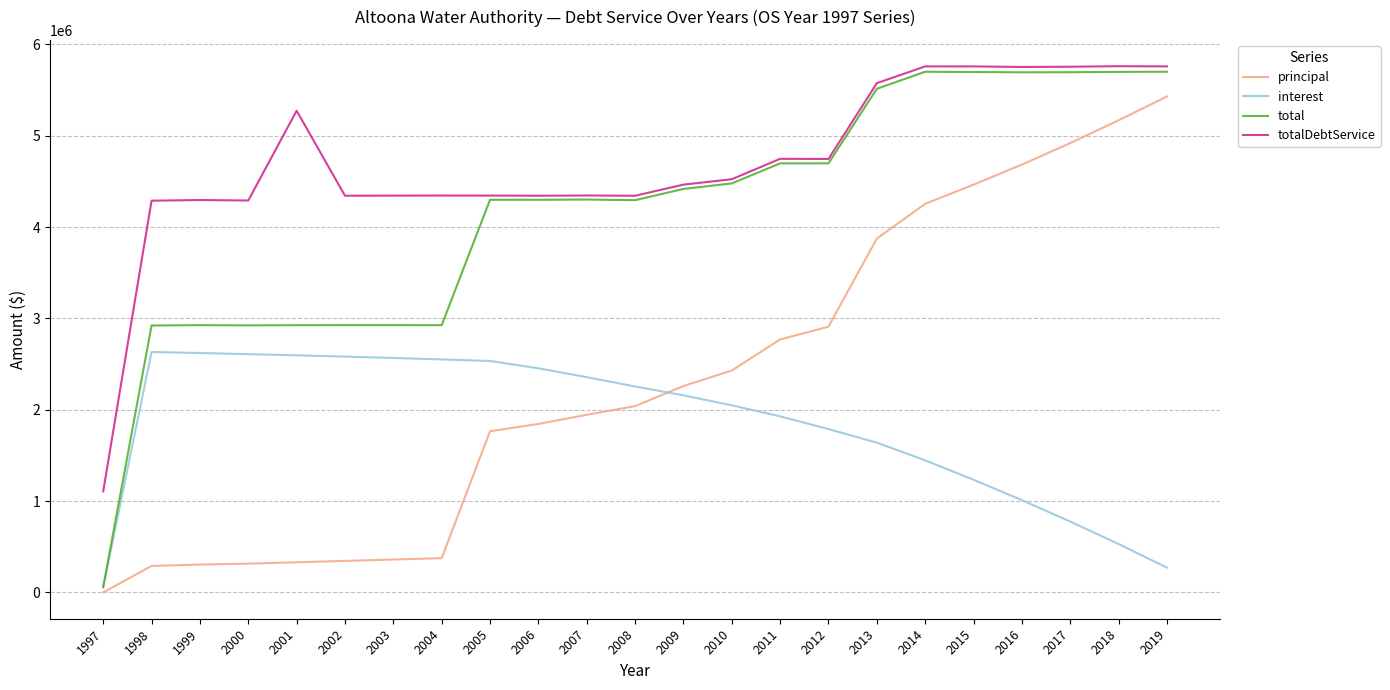

What is the average value of the principal series?

2308043